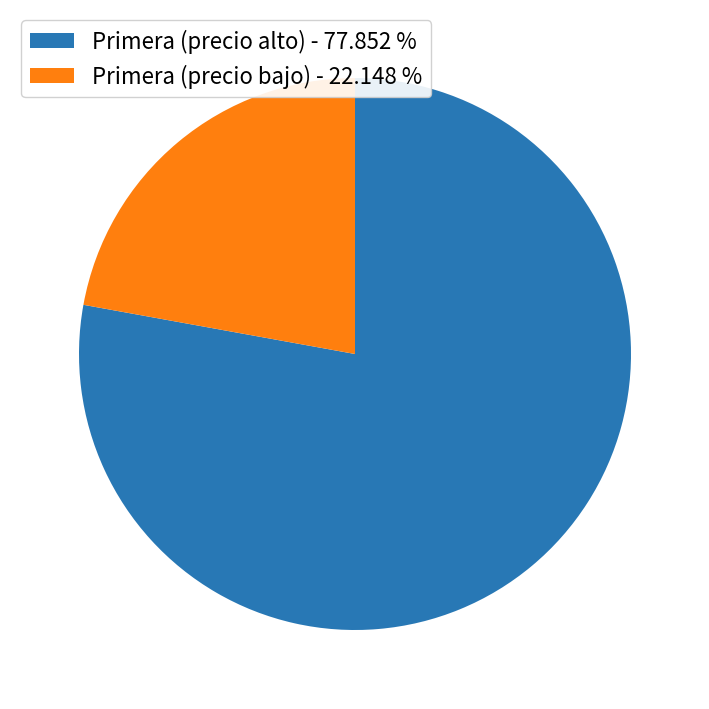

How many slices are in this pie chart?

2